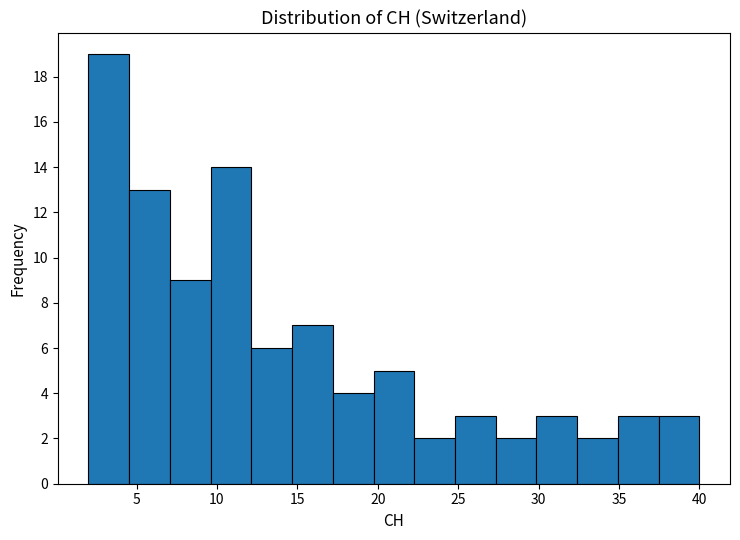

How tall is the bar that spans 17.0 to 19.5 on the x-axis? Neither the bar edges nor the heights are printed on the chart, so give them approximately, as read against the axes.

4